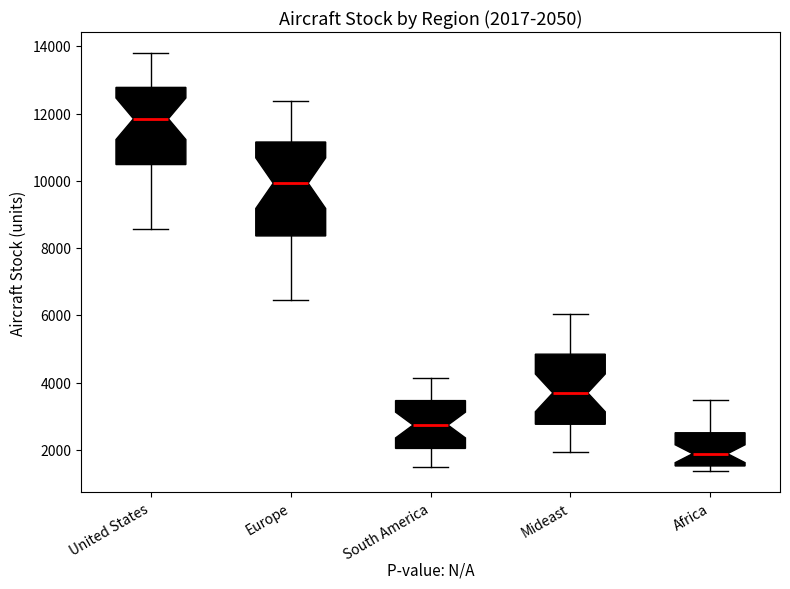

Comparing the boxes themselves (not the whiskers), which one is the tallest?

Europe